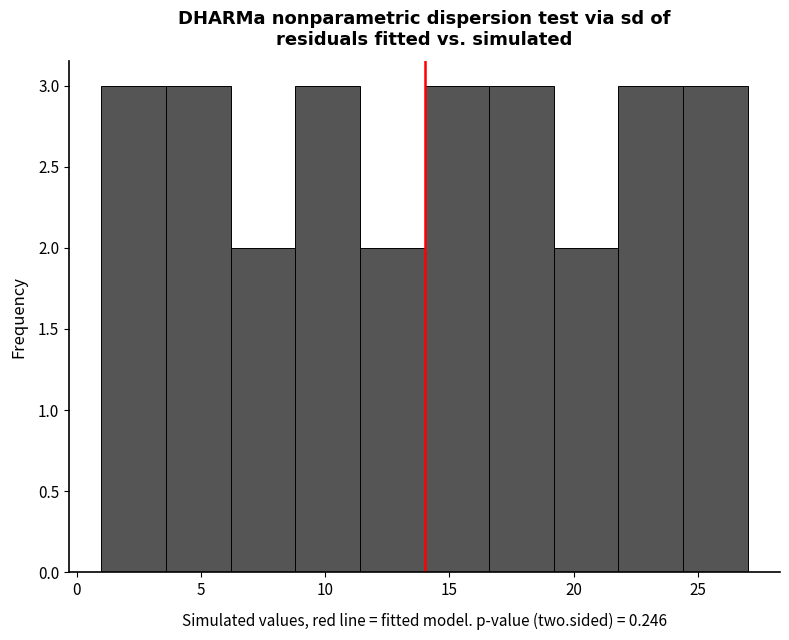

What is the height of the bar covering 19.2 to 21.8 on the x-axis? Neither the bar edges nor the heights are printed on the chart, so give them approximately, as read against the axes.

2